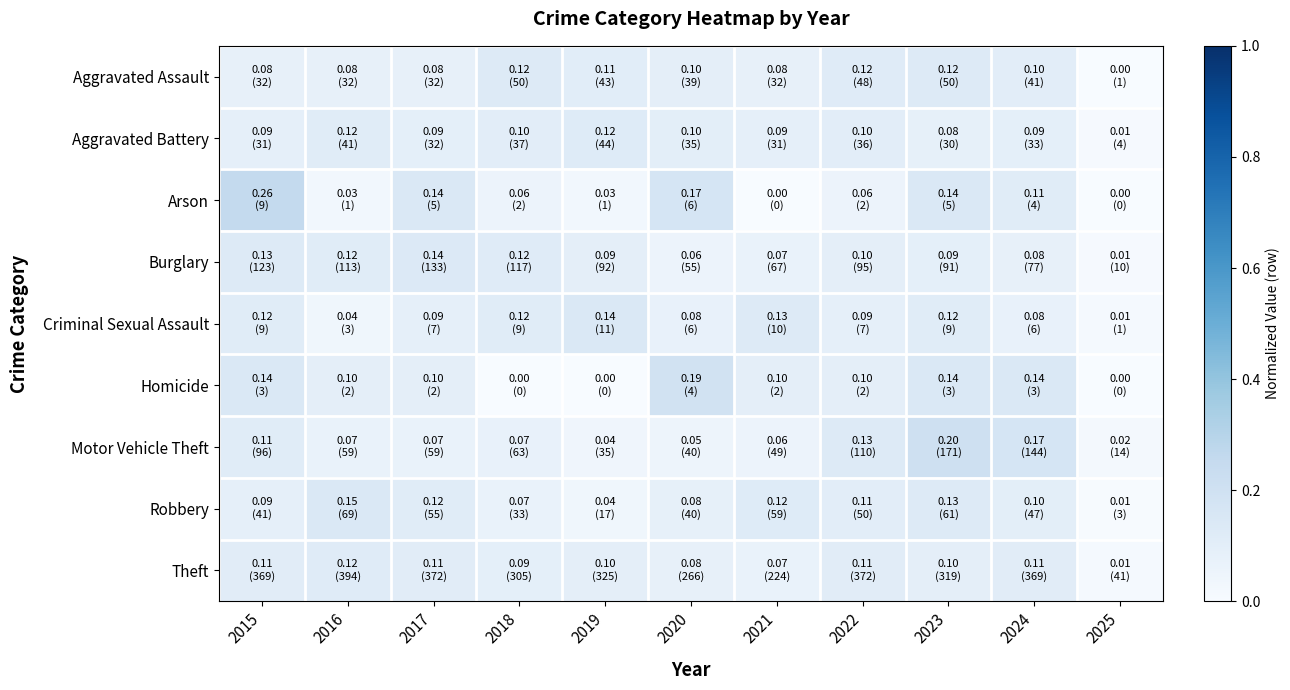

At 2016, list the series in order from smallest to largest.

Arson, Criminal Sexual Assault, Motor Vehicle Theft, Aggravated Assault, Homicide, Aggravated Battery, Burglary, Theft, Robbery